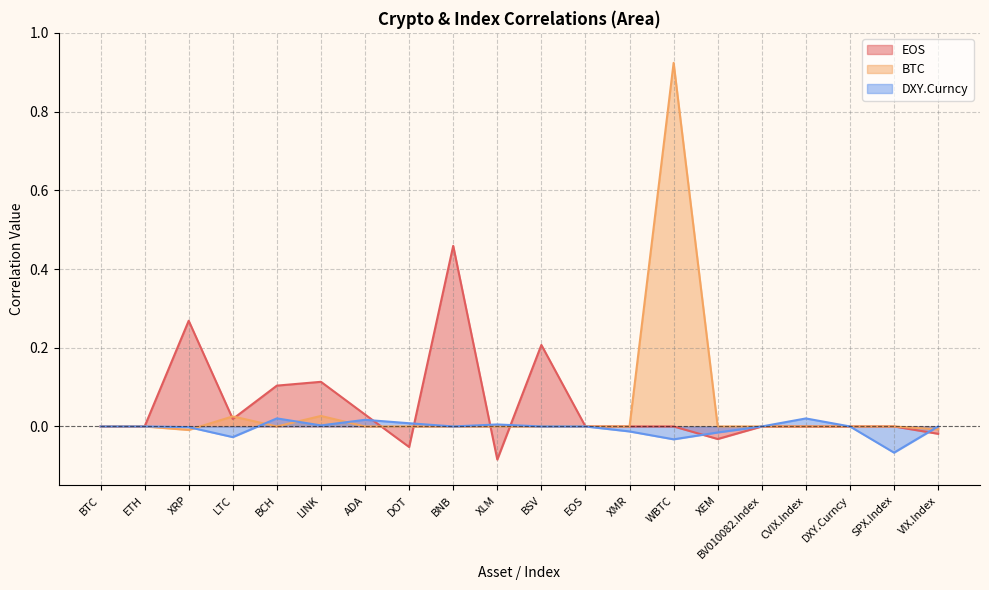

Between which two adjacent categories do DXY.Curncy and EOS first intersect?

ADA and DOT